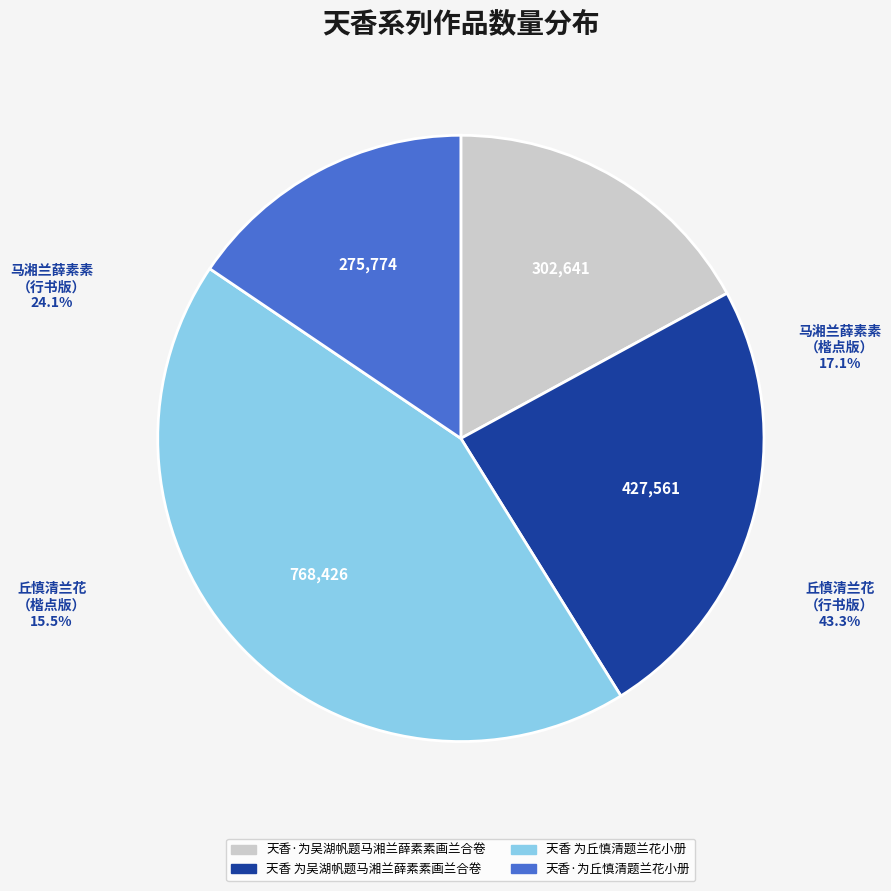

What is the total percentage of 天香·为丘慎清题兰花小册 and 天香 为吴湖帆题马湘兰薛素素画兰合卷?

39.6%